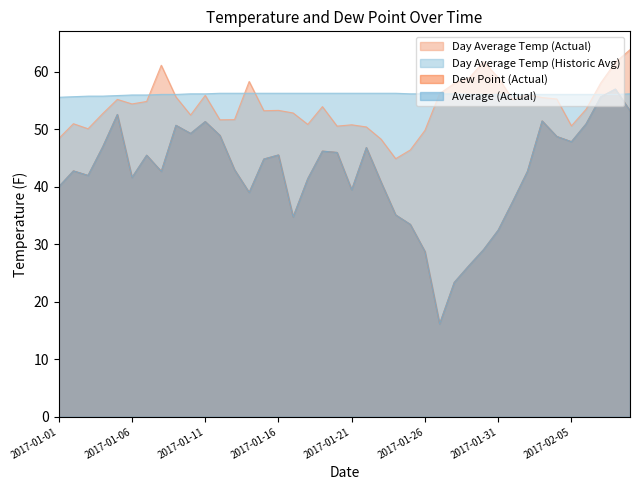

Read the Dew Point (Actual) value at 2017-01-14.

39.0